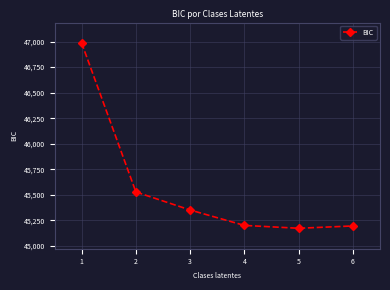

The value at 2 is 72785.6. True or false?

False